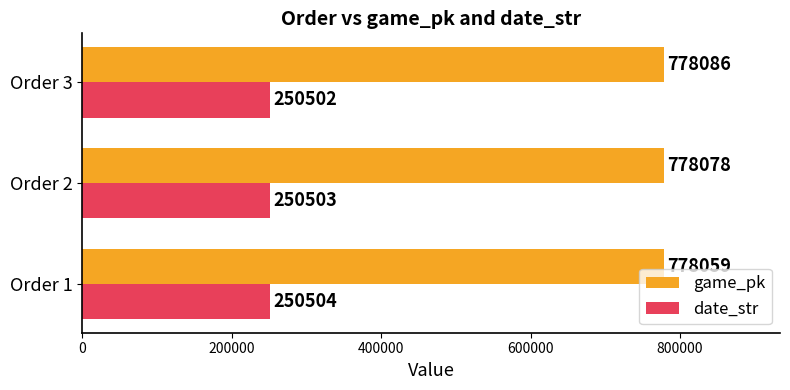

What is the sum of all date_str values?

751509